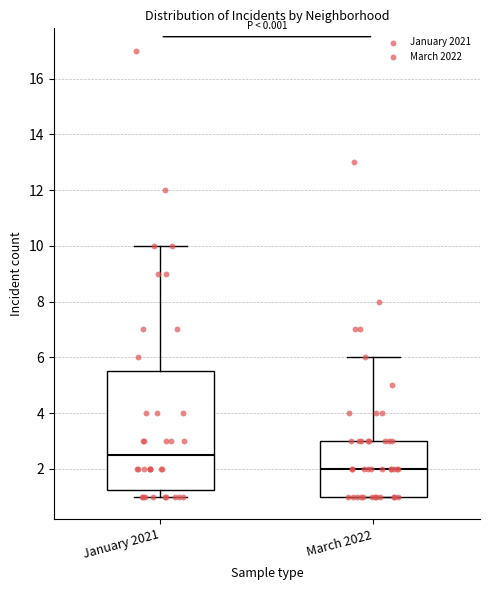

Comparing the boxes themselves (not the whiskers), which one is the tallest?

January 2021